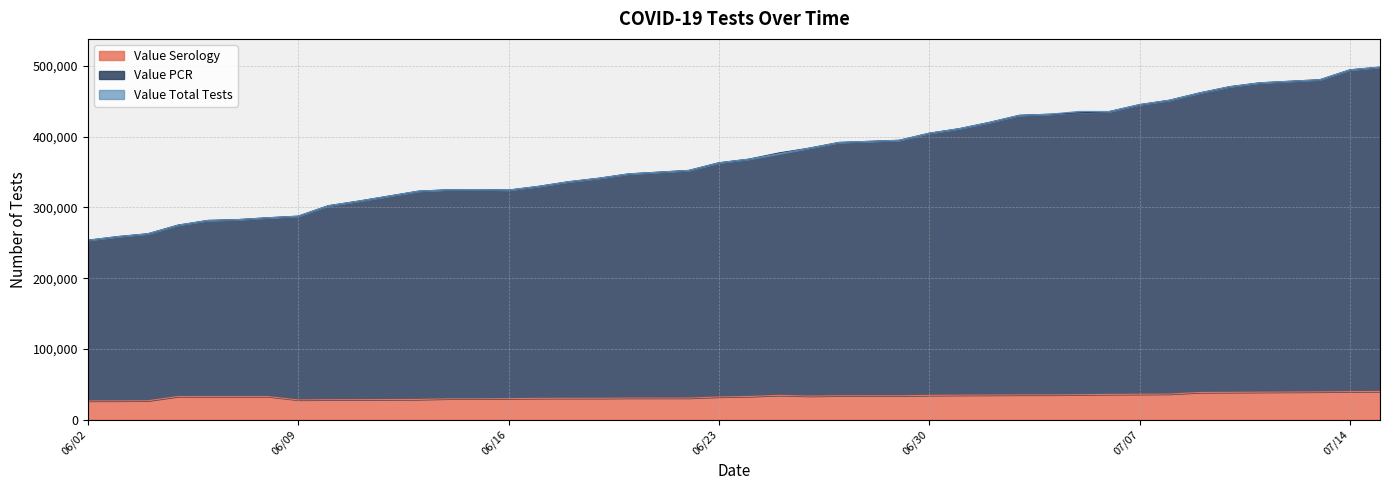

How many data points in Value PCR are above 368152?

19